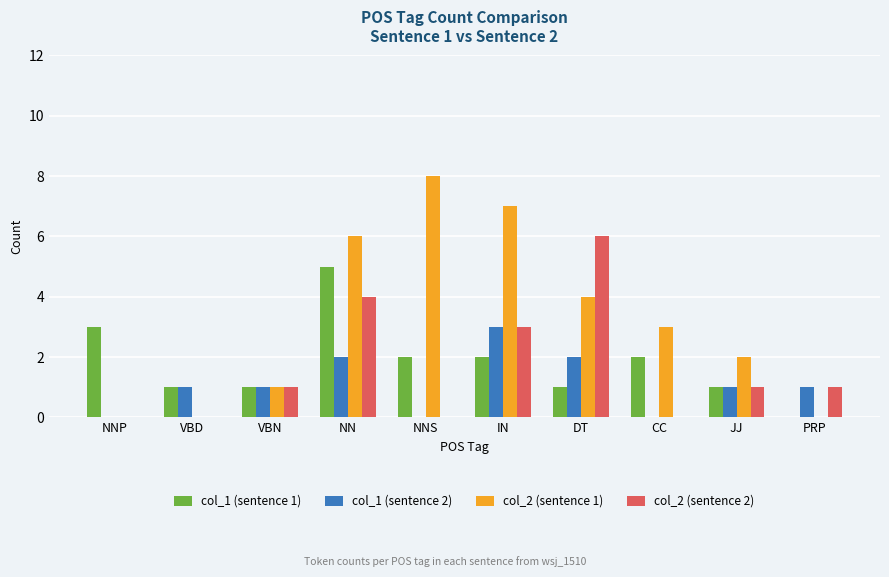

What is the total value across all series at IN?

15